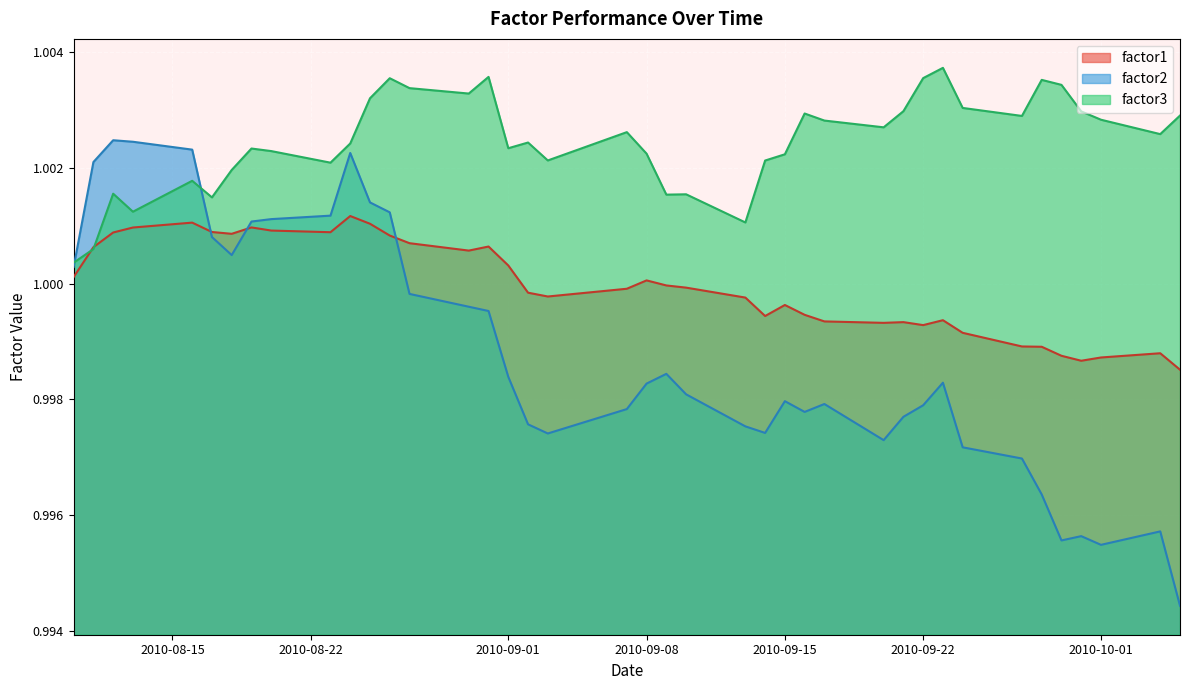

Reading left to right, what are all the values shown in this chart?

factor1: 1.0	1.0	1.0	1.0	1.0	1.0	1.0	1.0	1.0	1.0	1.0	1.0	1.0	1.0	1.0	1.0	1.0	1.0	1.0	1.0	1.0	1.0	1.0	1.0	1.0	1.0	1.0	1.0	1.0	1.0	1.0	1.0	1.0	1.0	1.0	1.0	1.0	1.0	1.0	1.0
factor2: 1.0	1.0	1.0	1.0	1.0	1.0	1.0	1.0	1.0	1.0	1.0	1.0	1.0	1.0	1.0	1.0	1.0	1.0	1.0	1.0	1.0	1.0	1.0	1.0	1.0	1.0	1.0	1.0	1.0	1.0	1.0	1.0	1.0	1.0	1.0	1.0	1.0	1.0	1.0	1.0
factor3: 1.0	1.0	1.0	1.0	1.0	1.0	1.0	1.0	1.0	1.0	1.0	1.0	1.0	1.0	1.0	1.0	1.0	1.0	1.0	1.0	1.0	1.0	1.0	1.0	1.0	1.0	1.0	1.0	1.0	1.0	1.0	1.0	1.0	1.0	1.0	1.0	1.0	1.0	1.0	1.0